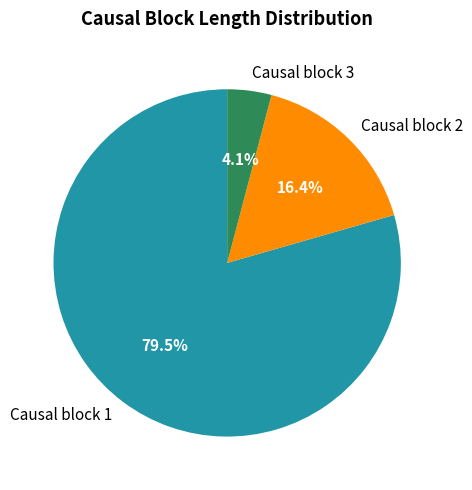

To the nearest percent, what is the combined percentage of Causal block 1 and Causal block 2?

96%